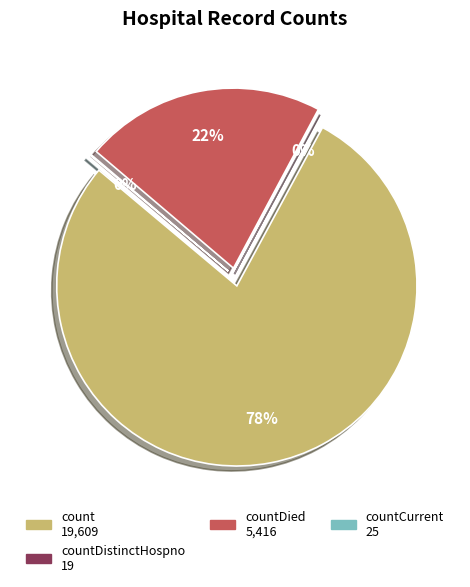

Combined, do countCurrent and count account for over 50%?

Yes